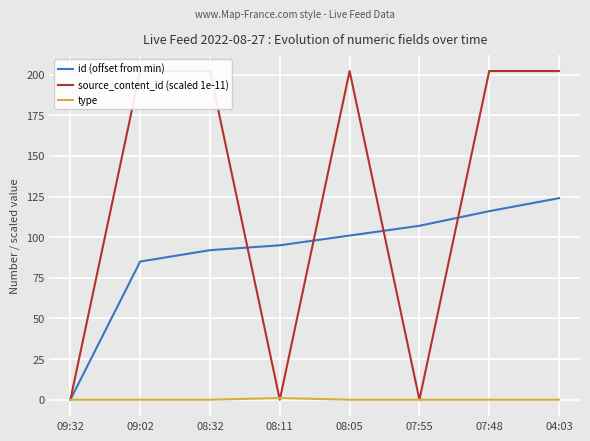

Is it true that source_content_id (scaled 1e-11) equals -68.2 at 09:32?

False